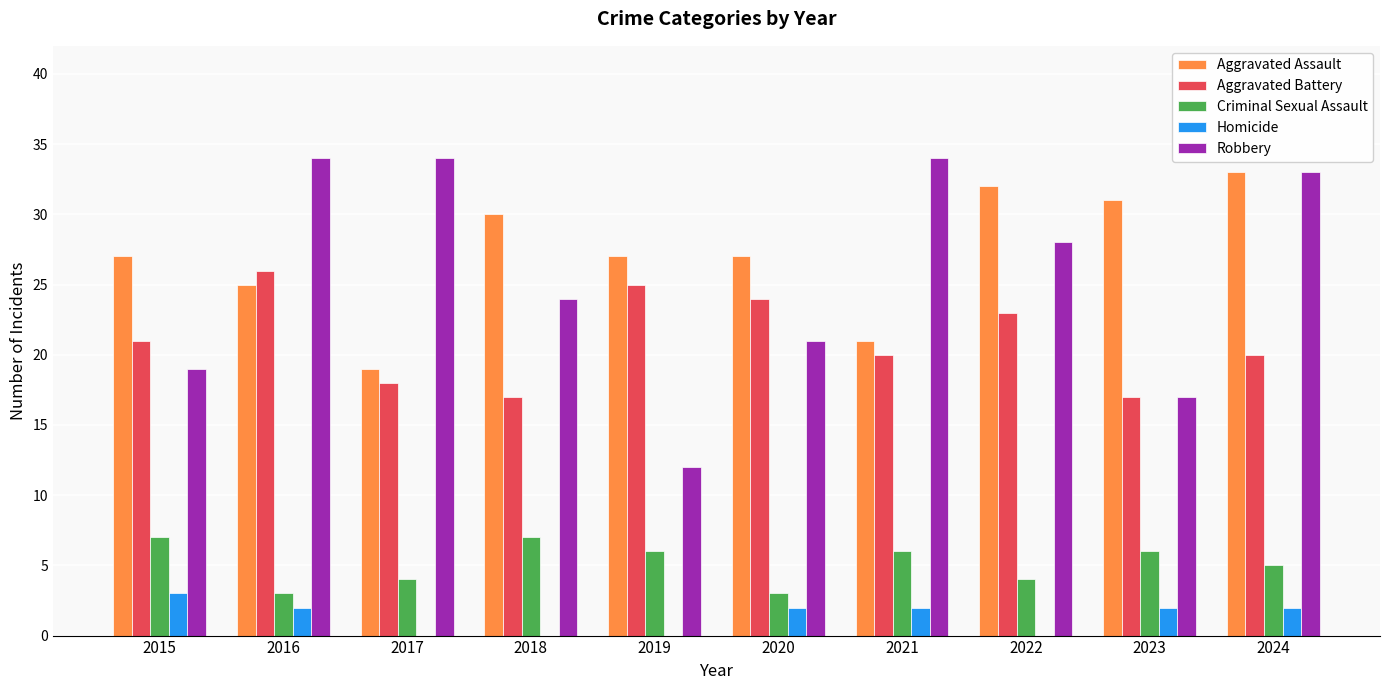

What is the sum of all Homicide values?

13